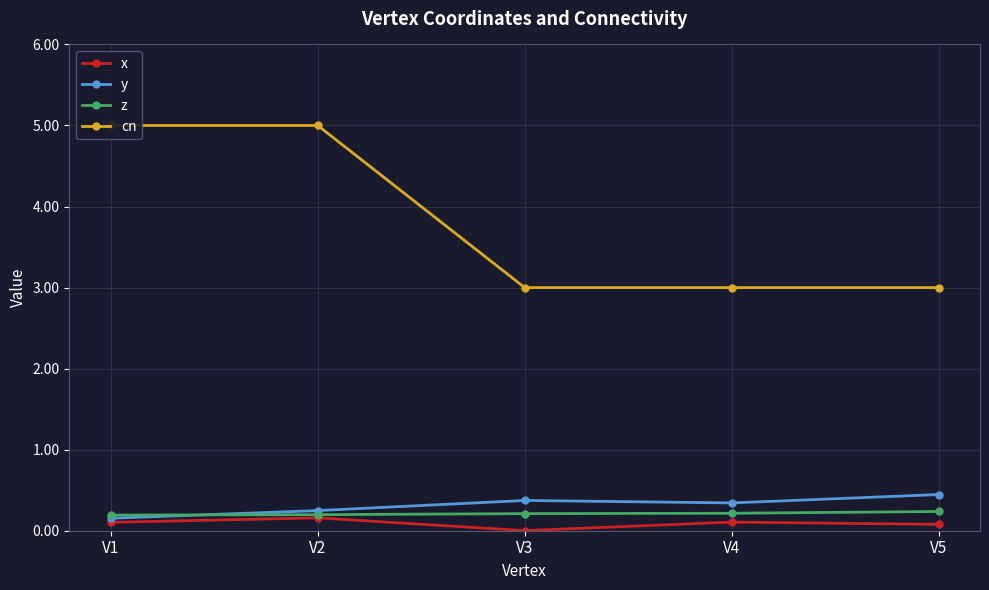

True or false: x and y intersect in this chart.

False